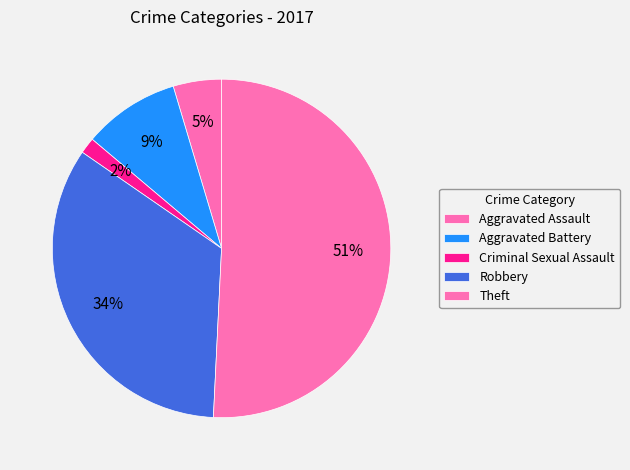

What portion of the pie excludes Theft?

49.2%